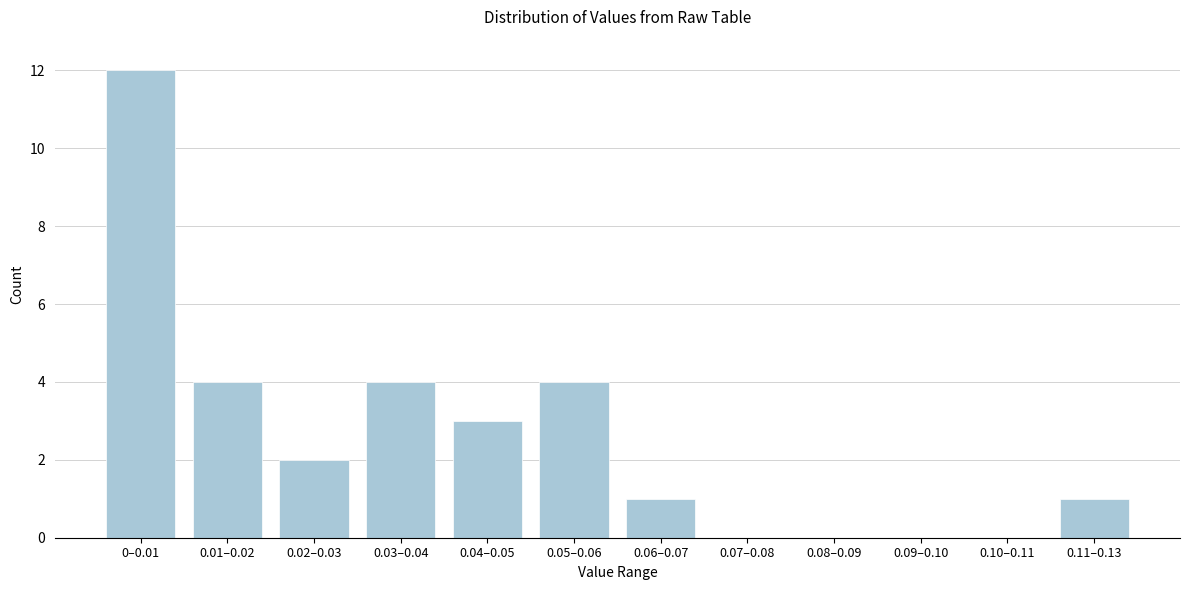

Reading left to right, extract all data points from this chart.

0–0.01=12	0.01–0.02=4	0.02–0.03=2	0.03–0.04=4	0.04–0.05=3	0.05–0.06=4	0.06–0.07=1	0.07–0.08=0	0.08–0.09=0	0.09–0.10=0	0.10–0.11=0	0.11–0.13=1